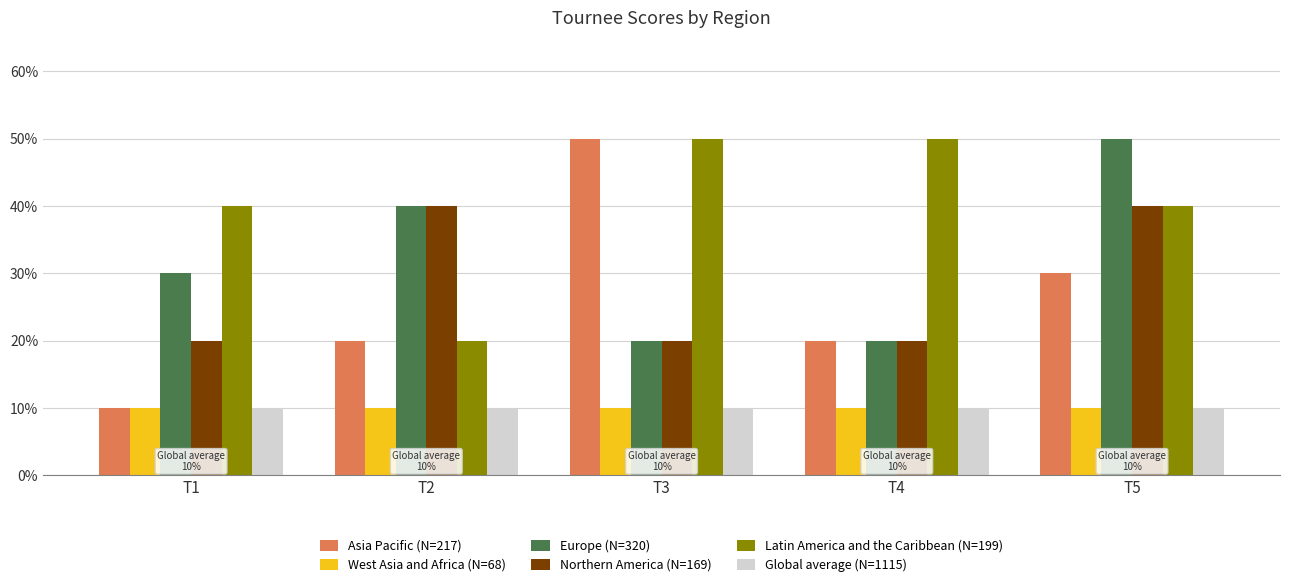

True or false: West Asia and Africa (N=68) has a value of 7 at T1.

False